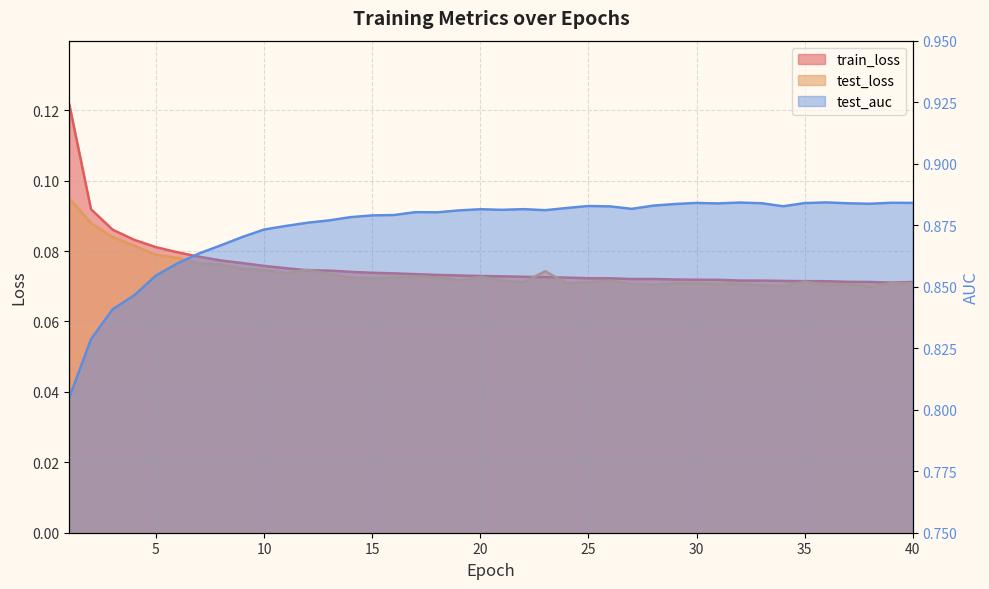

How many interior local valleys does the train_loss series have?

2